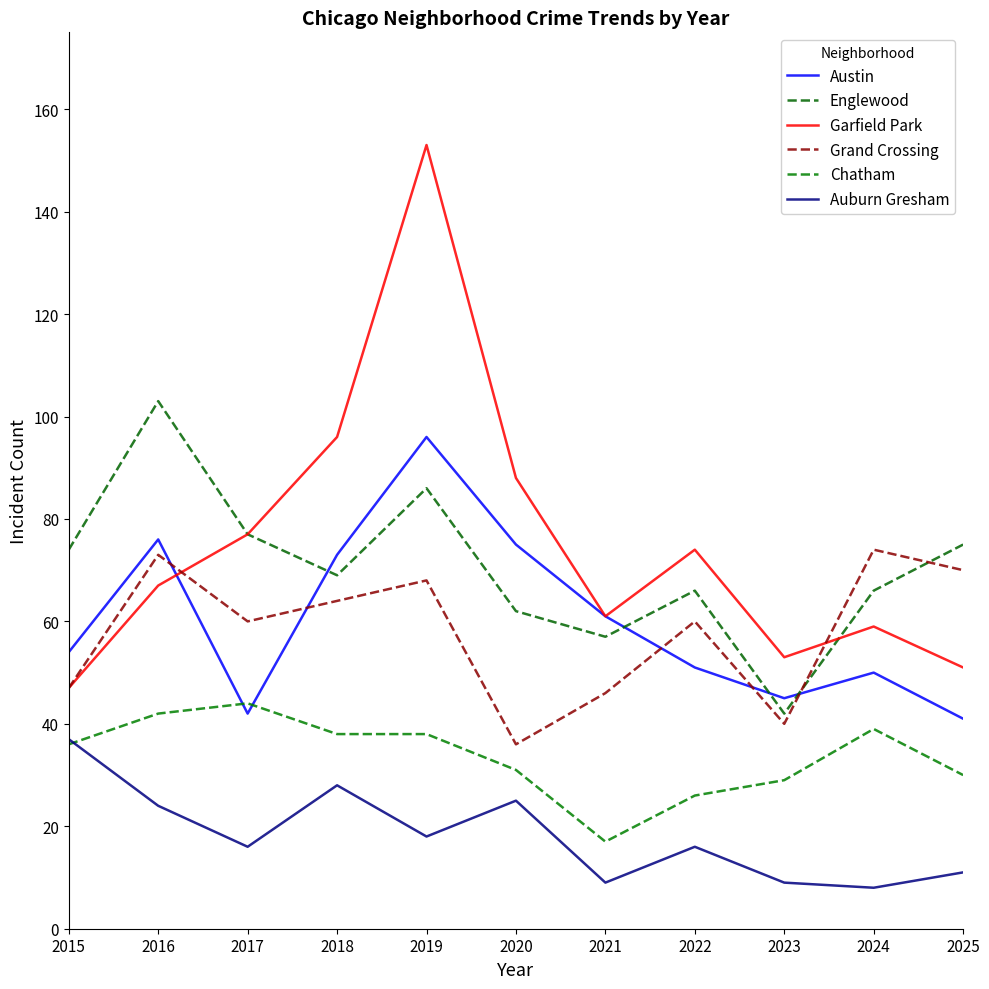

True or false: Englewood has a value of 119 at 2015.

False